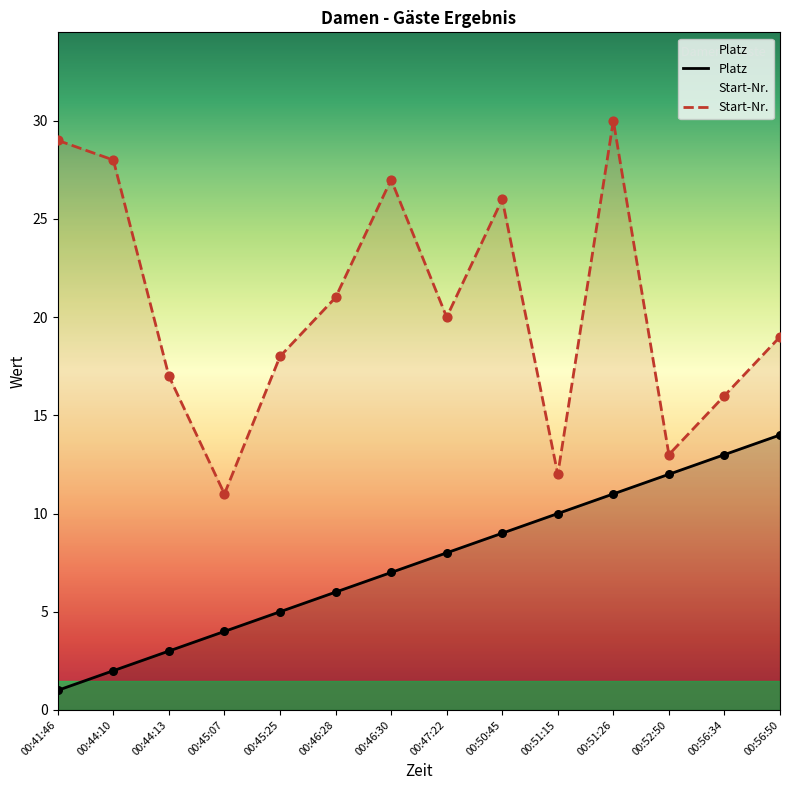

At how many categories does at least one series exceed 16?

10